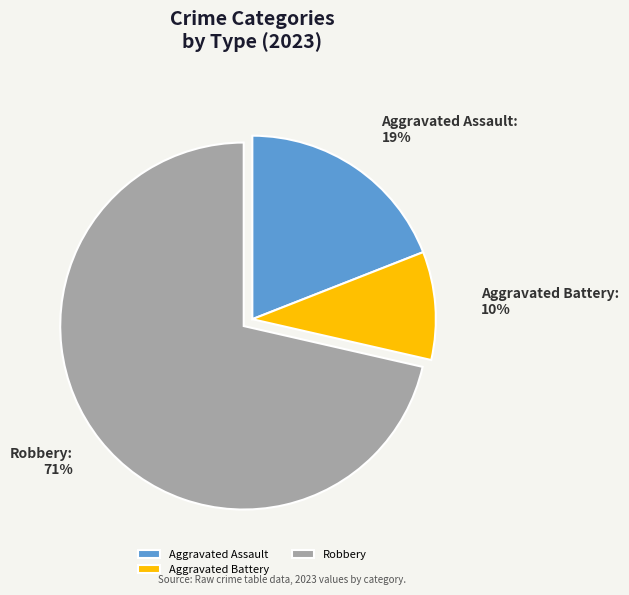

Is the sum of Aggravated Assault and Aggravated Battery greater than half?

No